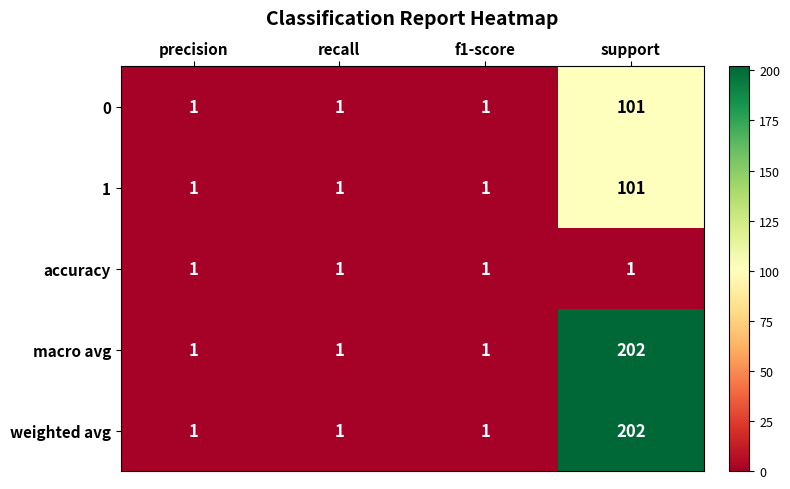

Count the 0 values in the range 1 to 101.

4